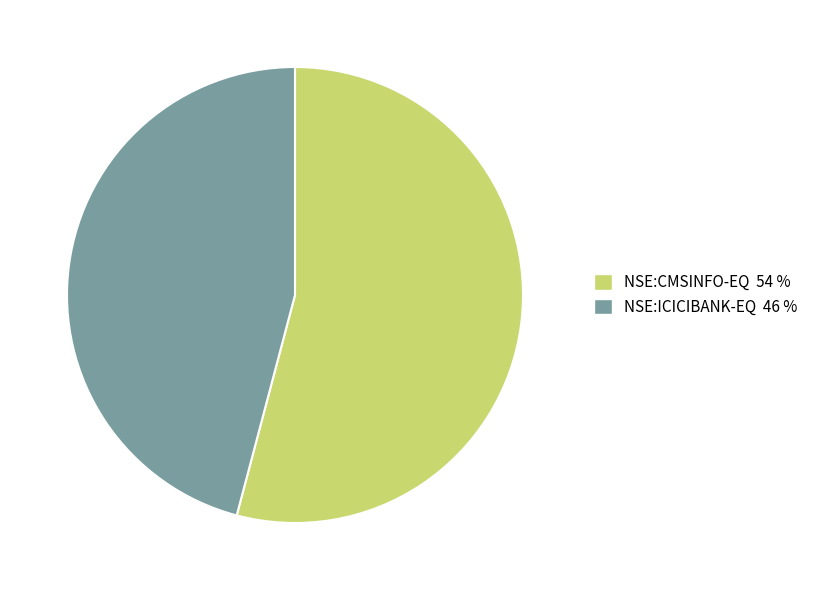

Does NSE:ICICIBANK-EQ 46 % account for over 50% of the chart?

No